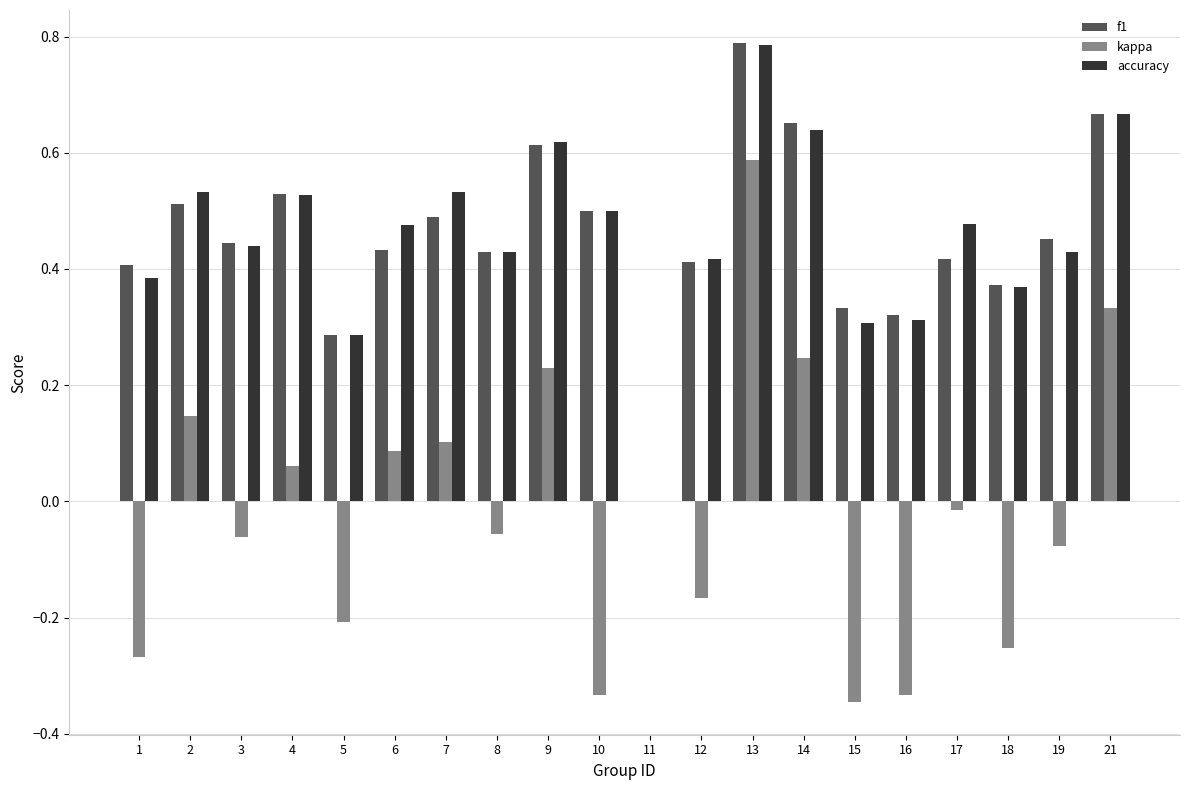

What is the total value across all series at 2?

1.2